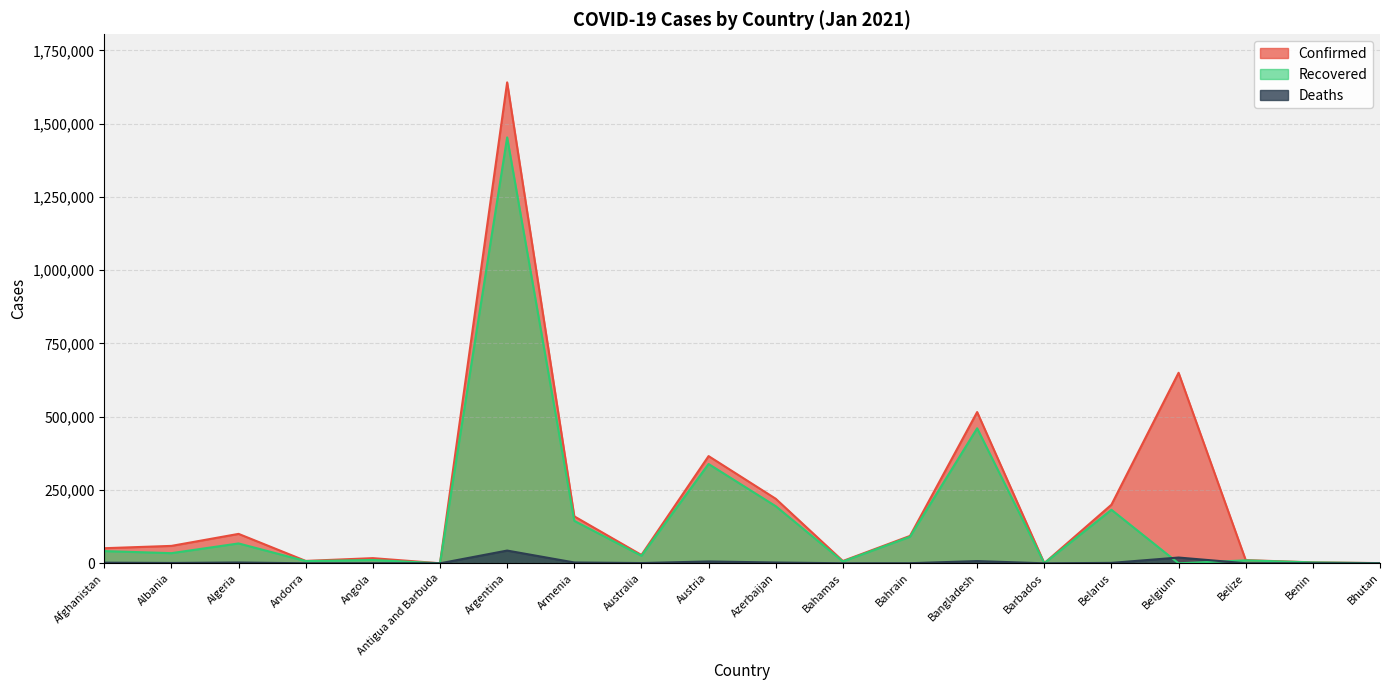

List the labels in order of Recovered value, largest first.

Argentina, Bangladesh, Austria, Azerbaijan, Belarus, Armenia, Bahrain, Algeria, Afghanistan, Albania, Australia, Angola, Belize, Andorra, Bahamas, Benin, Bhutan, Barbados, Antigua and Barbuda, Belgium